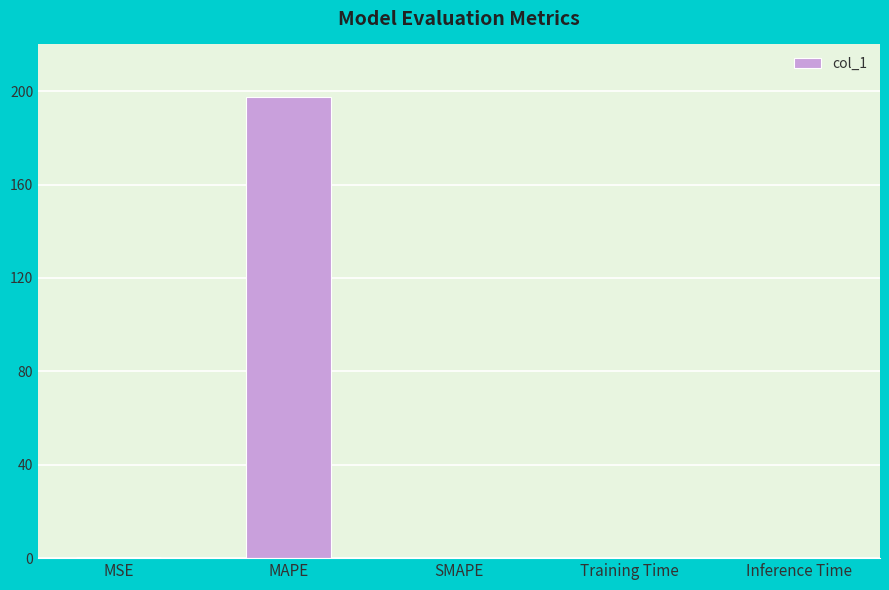

At which category does the chart reach its peak across all series?

MAPE